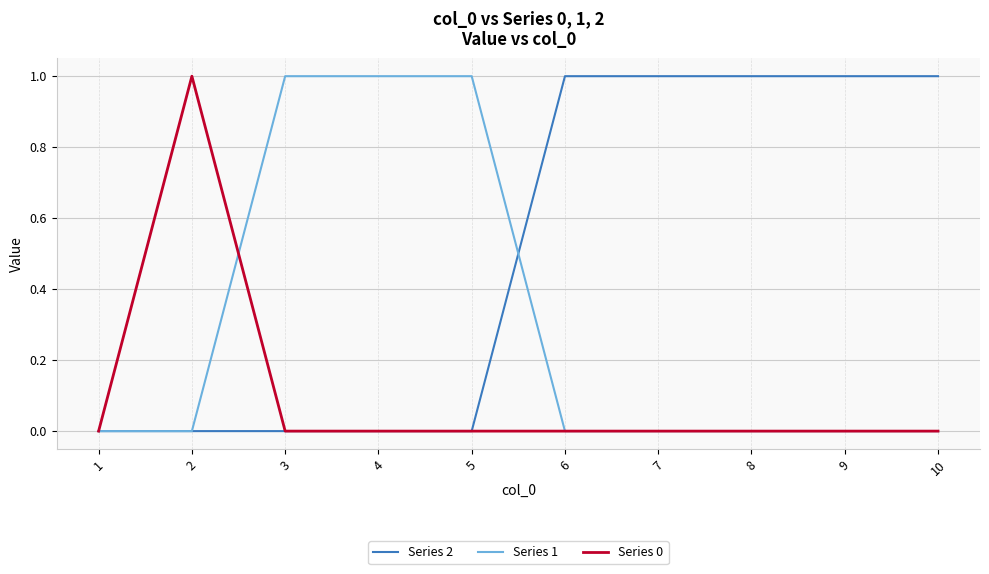

Reading left to right, transcribe all the data shown in this chart.

Series 2: 1=0	2=0	3=0	4=0	5=0	6=1	7=1	8=1	9=1	10=1
Series 1: 1=0	2=0	3=1	4=1	5=1	6=0	7=0	8=0	9=0	10=0
Series 0: 1=0	2=1	3=0	4=0	5=0	6=0	7=0	8=0	9=0	10=0